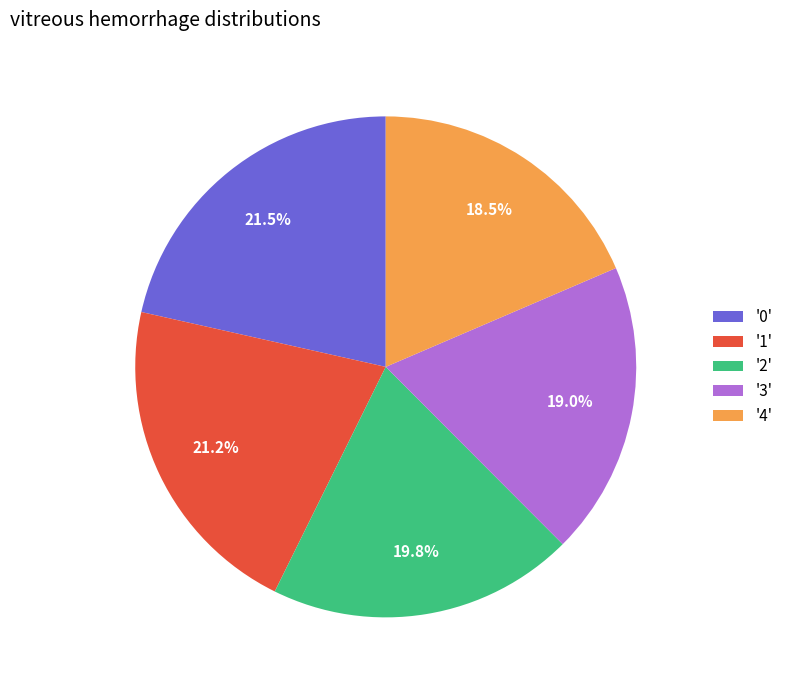

Which has a higher value, '1' or '2'?

'1'